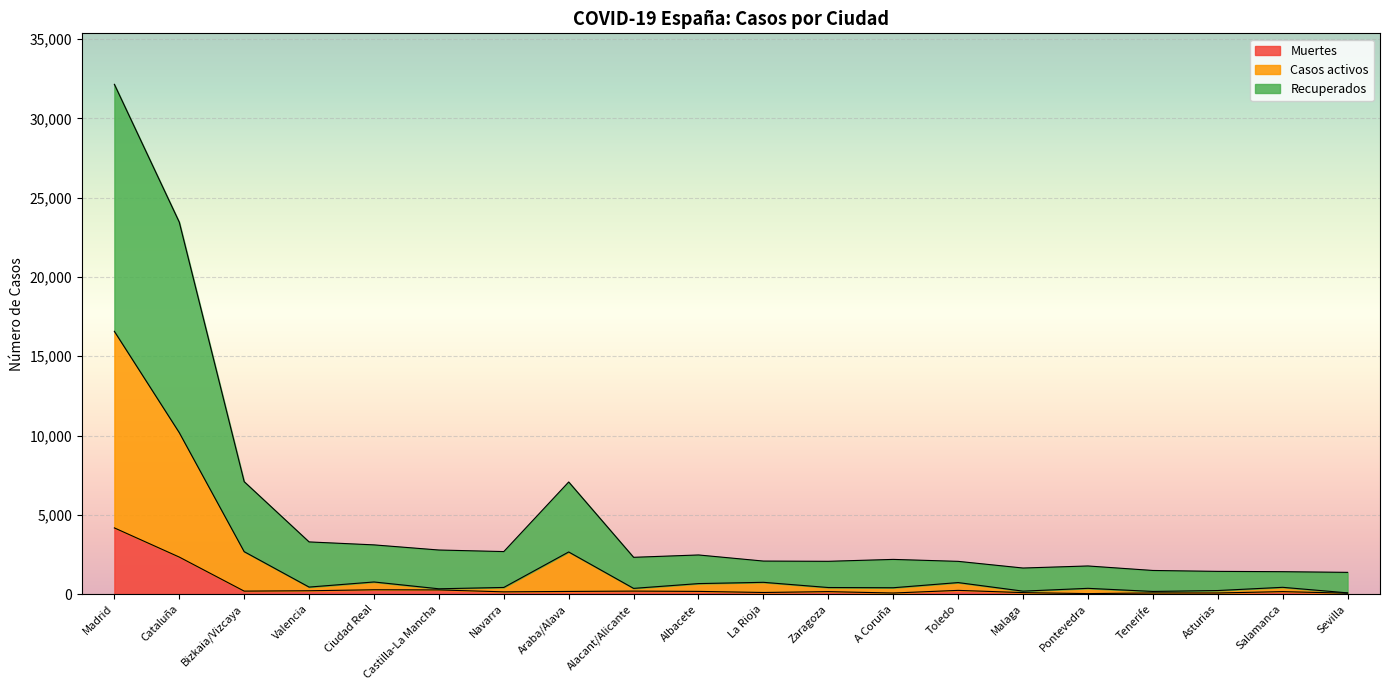

At which category is the sum across all series the highest?

Madrid